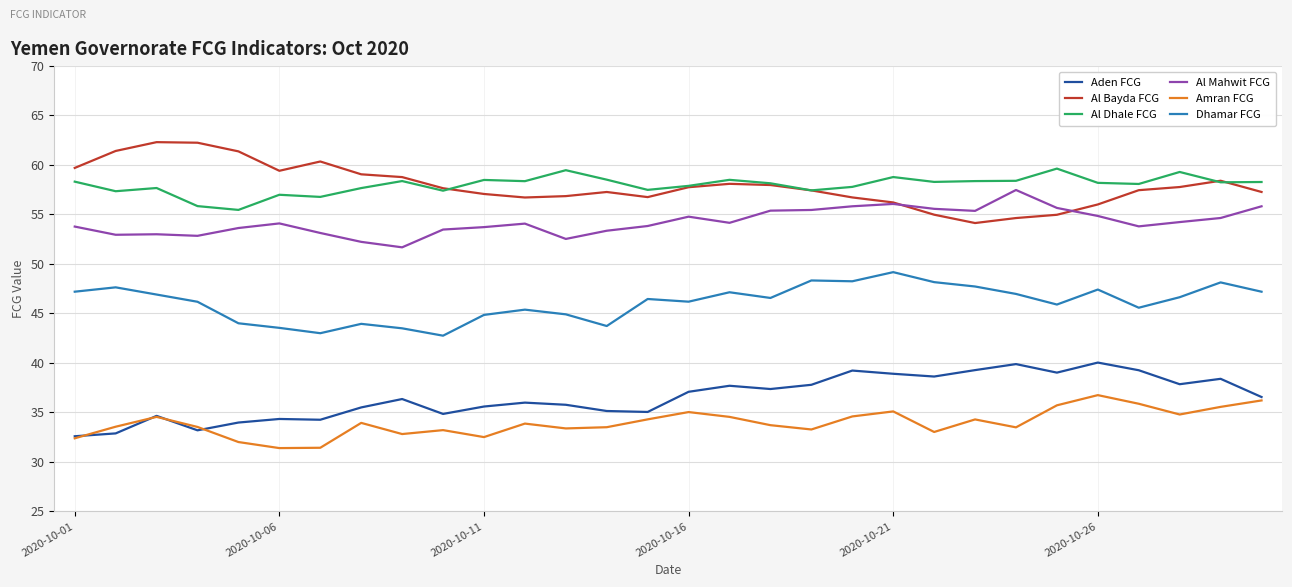

Rank the series by their maximum value, from lowest to highest.

Amran FCG, Aden FCG, Dhamar FCG, Al Mahwit FCG, Al Dhale FCG, Al Bayda FCG